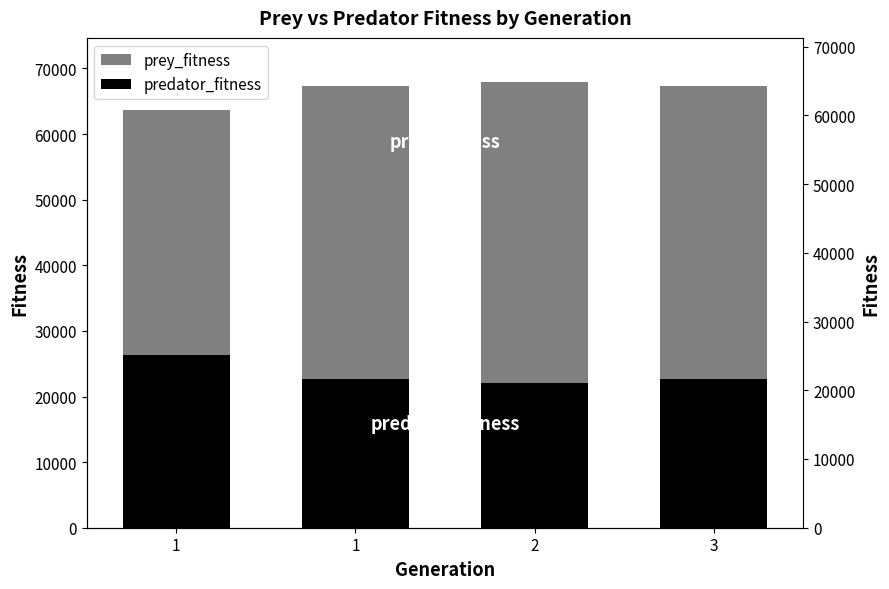

Reading right to left, transcribe all the data shown in this chart.

prey_fitness: 67349	67876	67348	63689
predator_fitness: 22651	22124	22652	26311